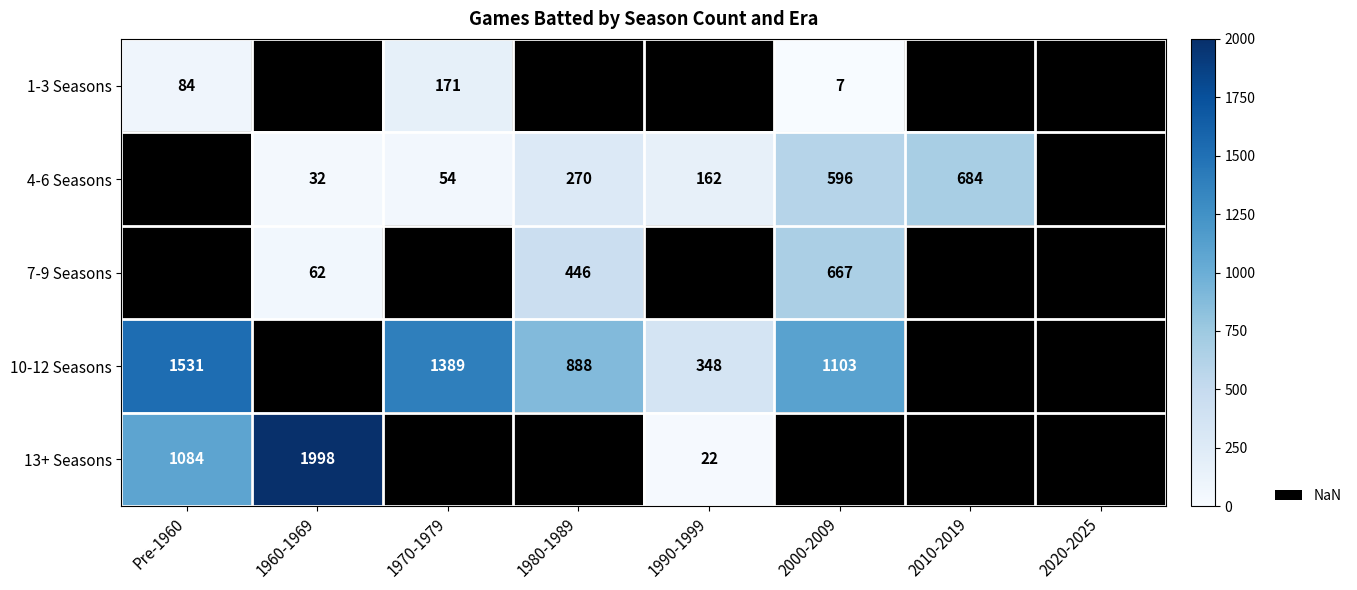

Is it true that 10-12 Seasons equals 899 at Pre-1960?

False